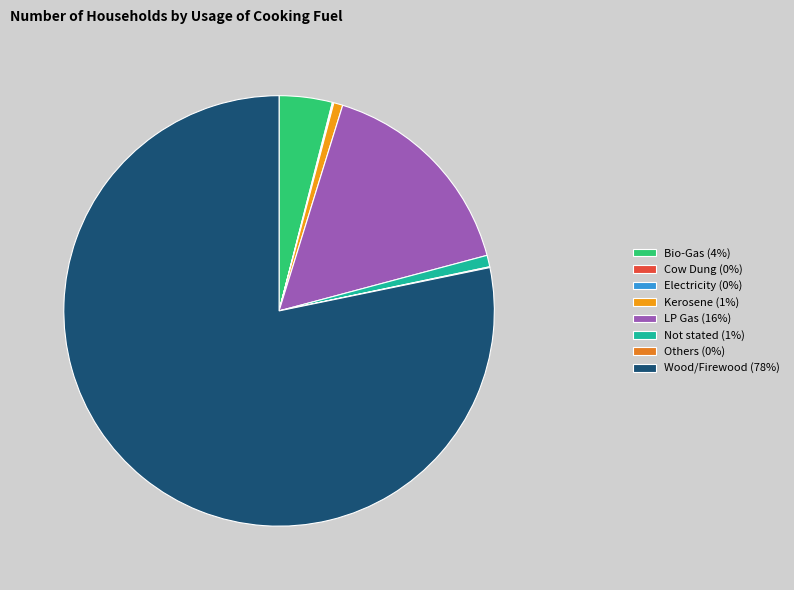

Is there a majority slice in this chart?

Yes